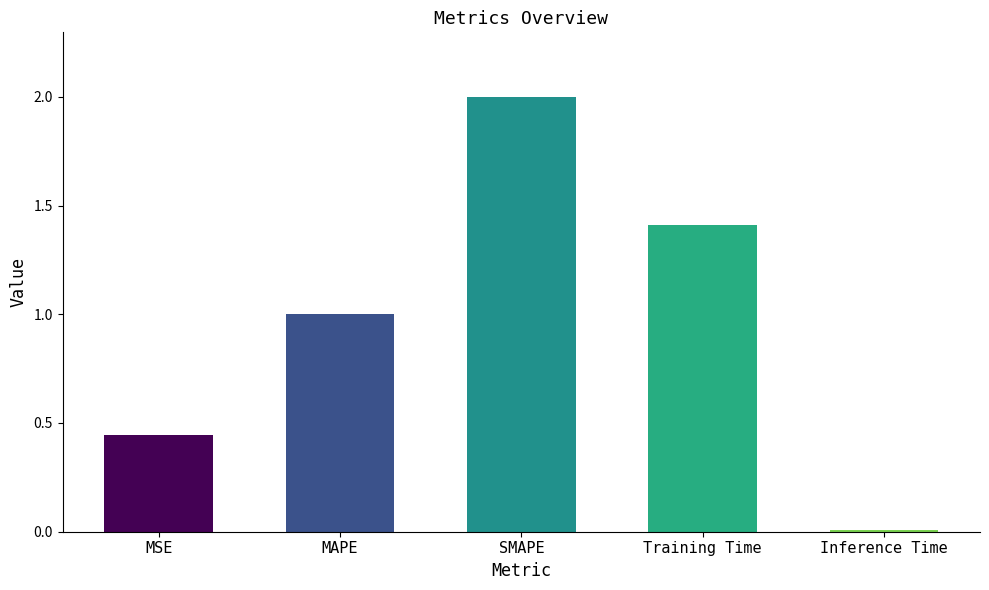

How many series are shown in this chart?

1